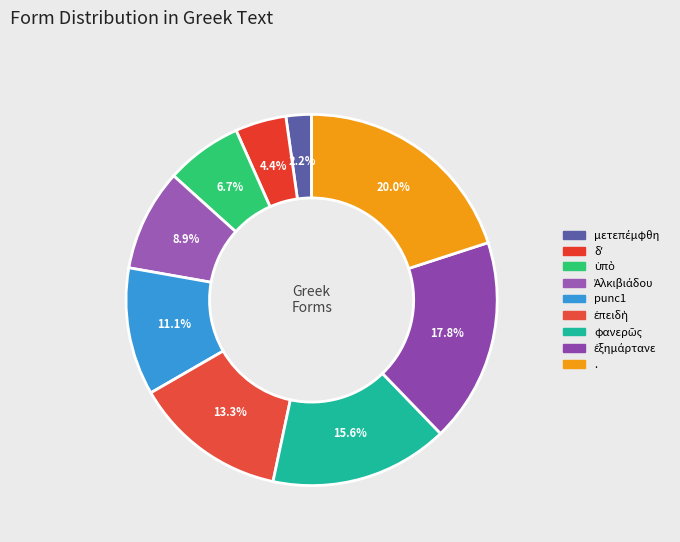

The δʼ slice represents 4% of the pie. True or false?

True